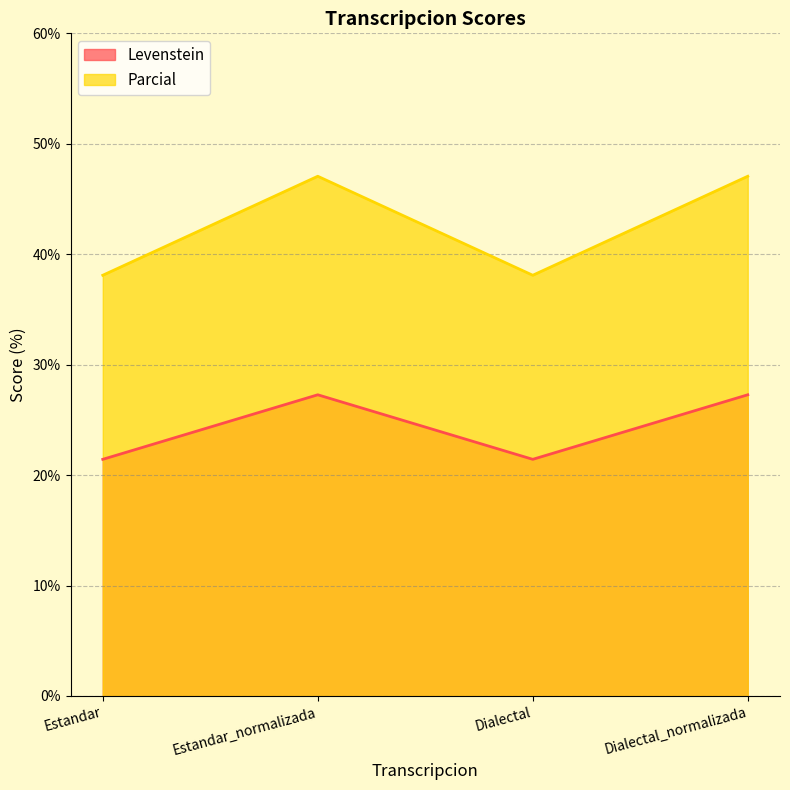

The Parcial series shows 38.1 at Dialectal. True or false?

True